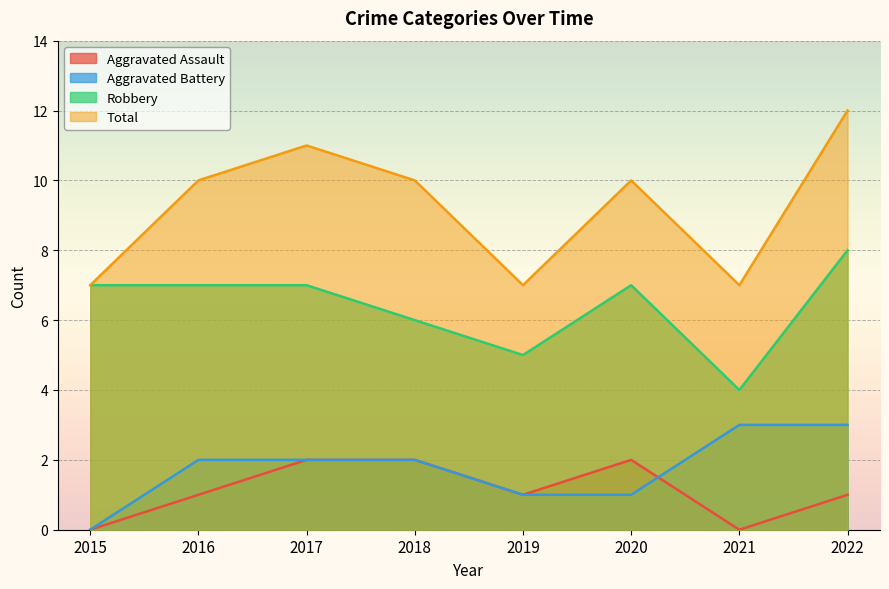

What is the difference between the second highest and second lowest values in the Aggravated Assault series?

2